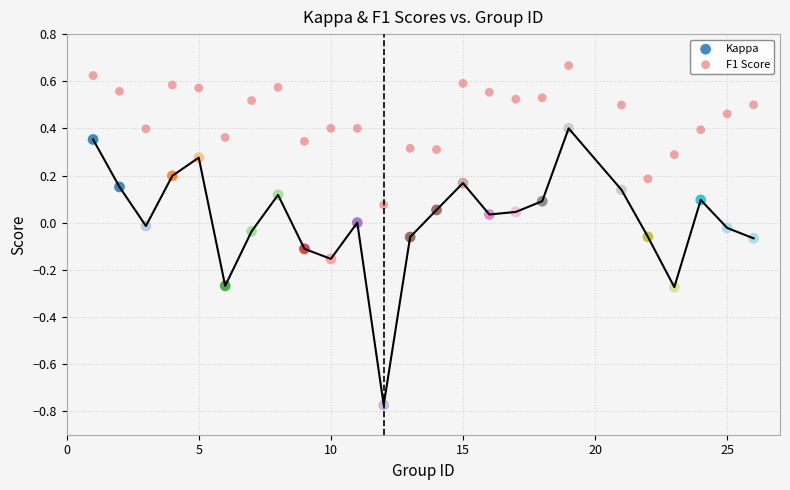

What are all the series names shown in the legend?

Kappa, F1 Score